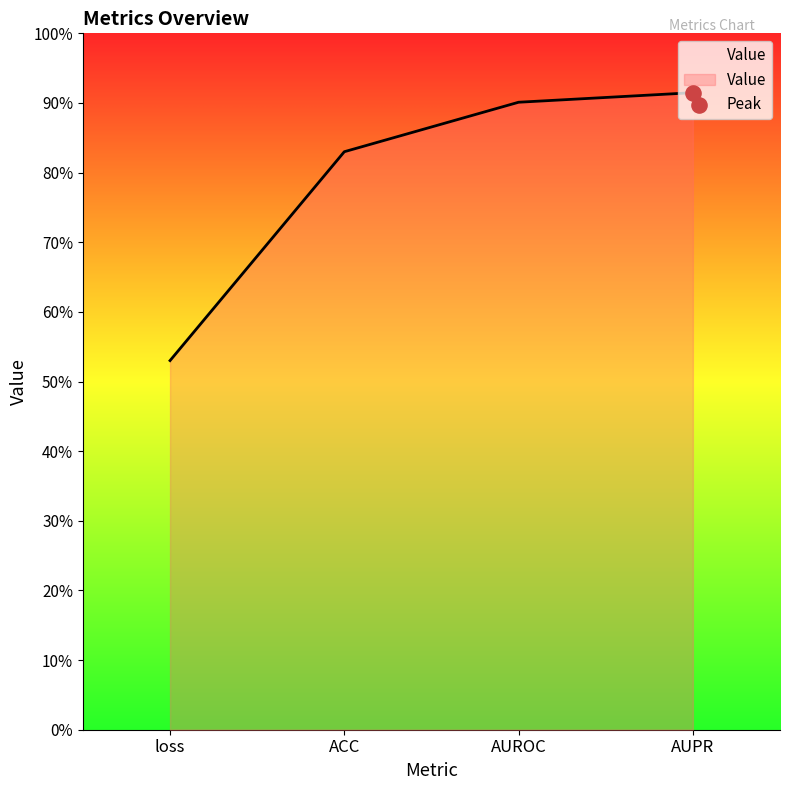

Which has a higher value, ACC or loss?

ACC